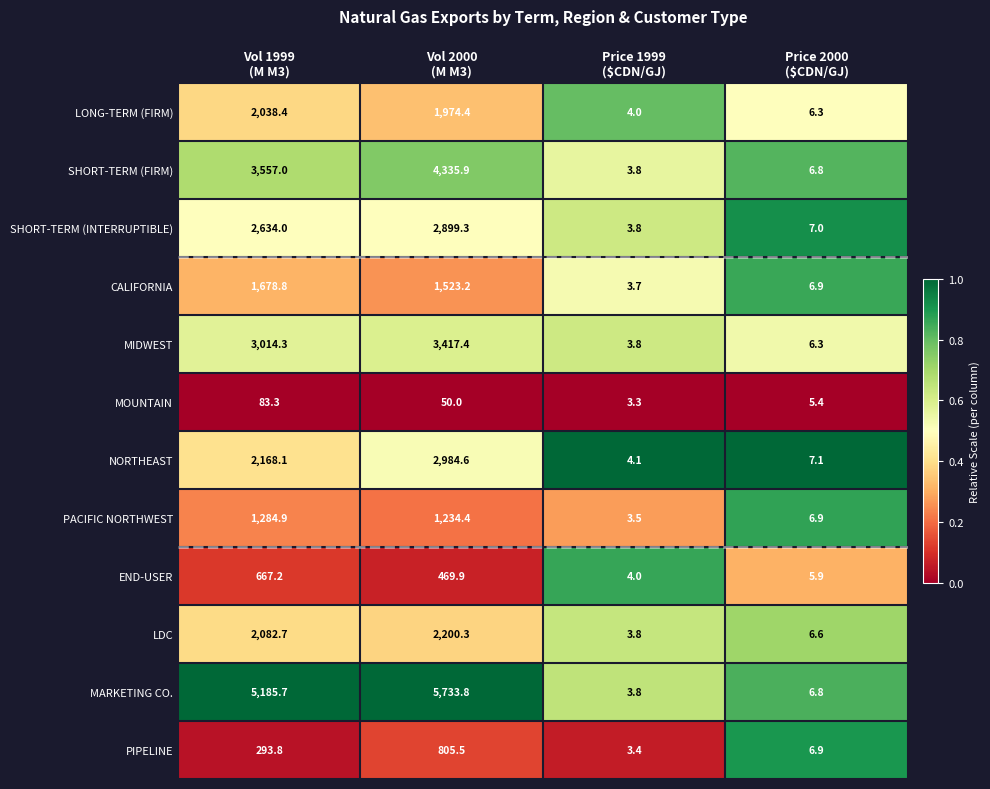

What is the average value of the MOUNTAIN series?

35.5